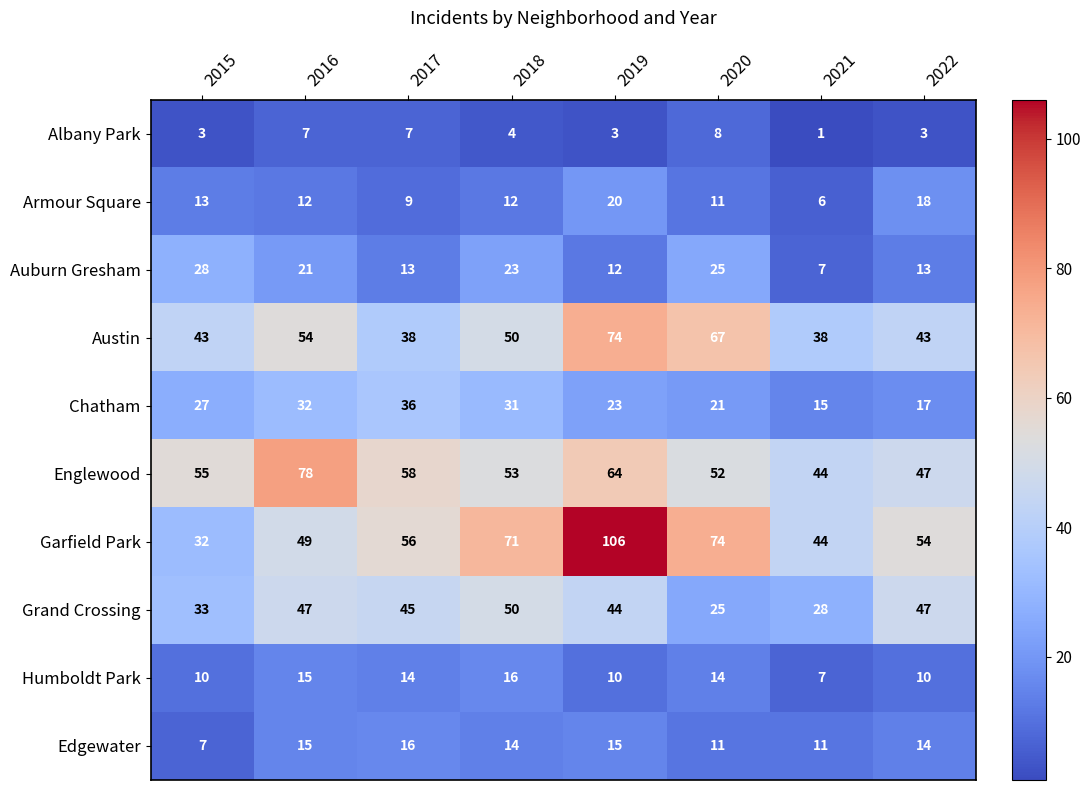

What is the sum of all Austin values?

407